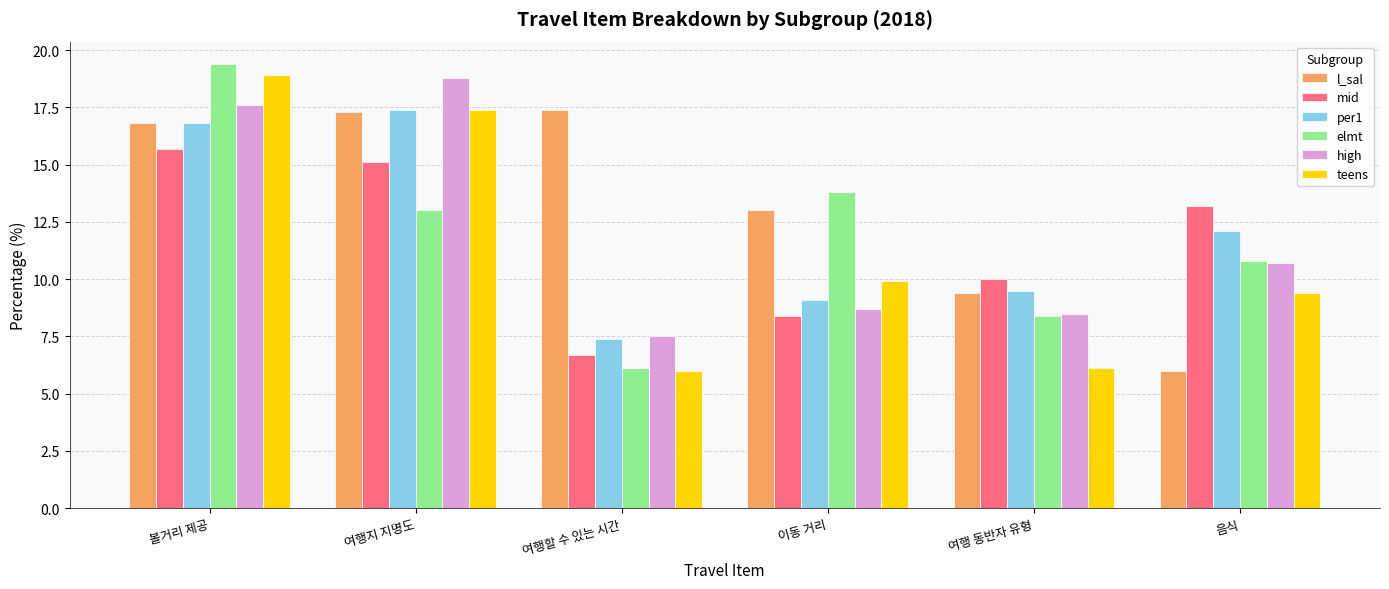

What is the spread (max minus min) of values at 여행할 수 있는 시간?

11.4